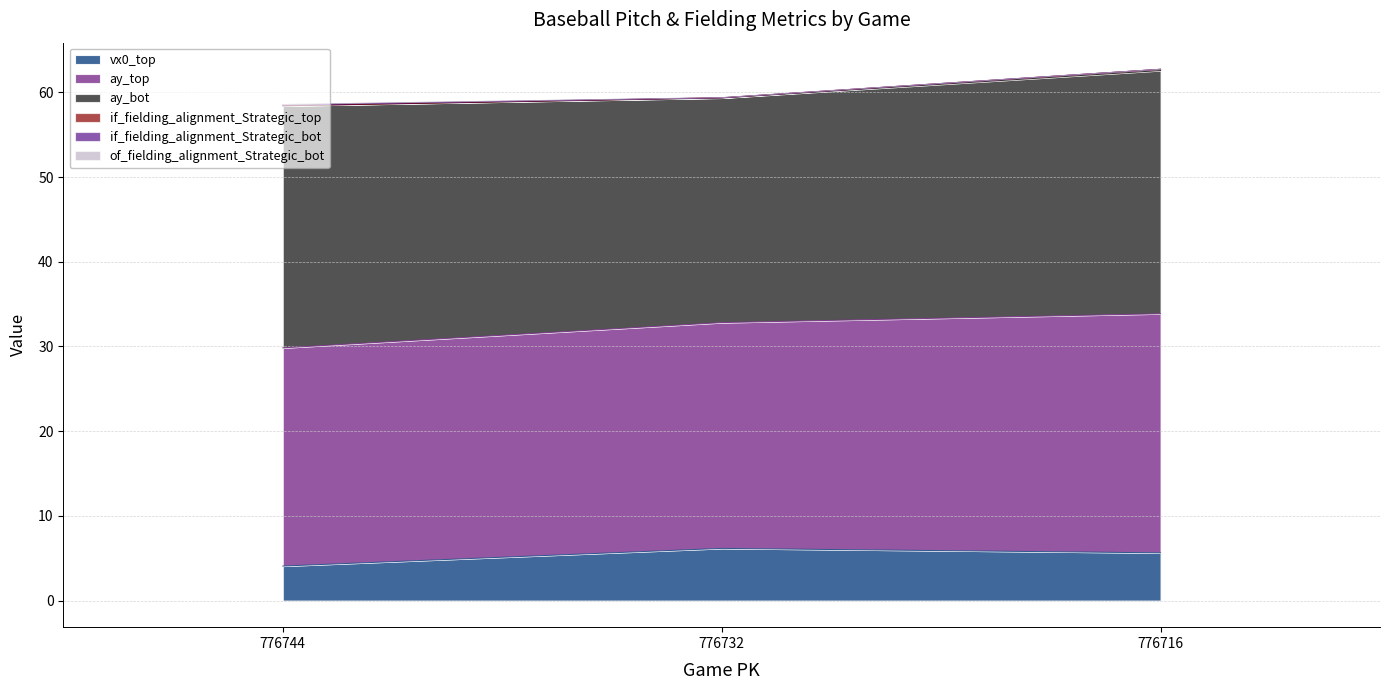

What is the maximum value shown in the chart?

62.7